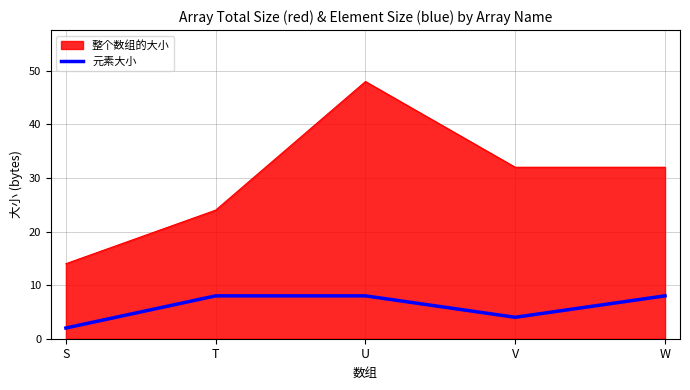

Reading left to right, what are all the values shown in this chart?

整个数组的大小: S=14	T=24	U=48	V=32	W=32
元素大小: S=2	T=8	U=8	V=4	W=8